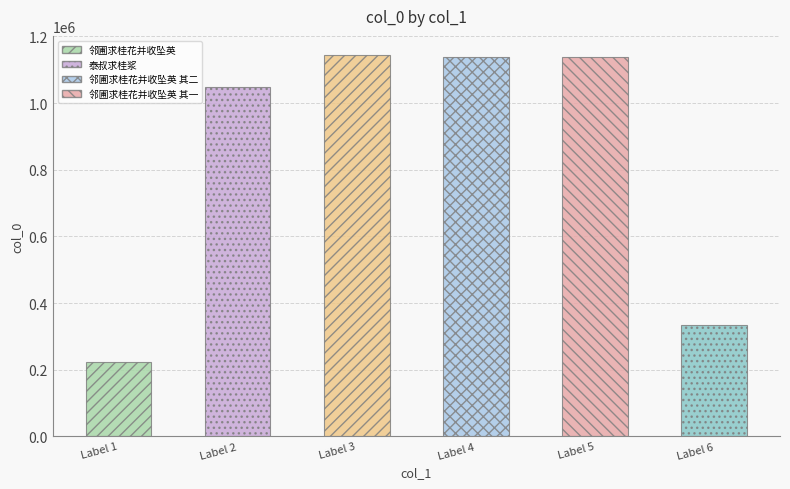

Is it true that the value at 泰叔求桂浆 is 140739?

False